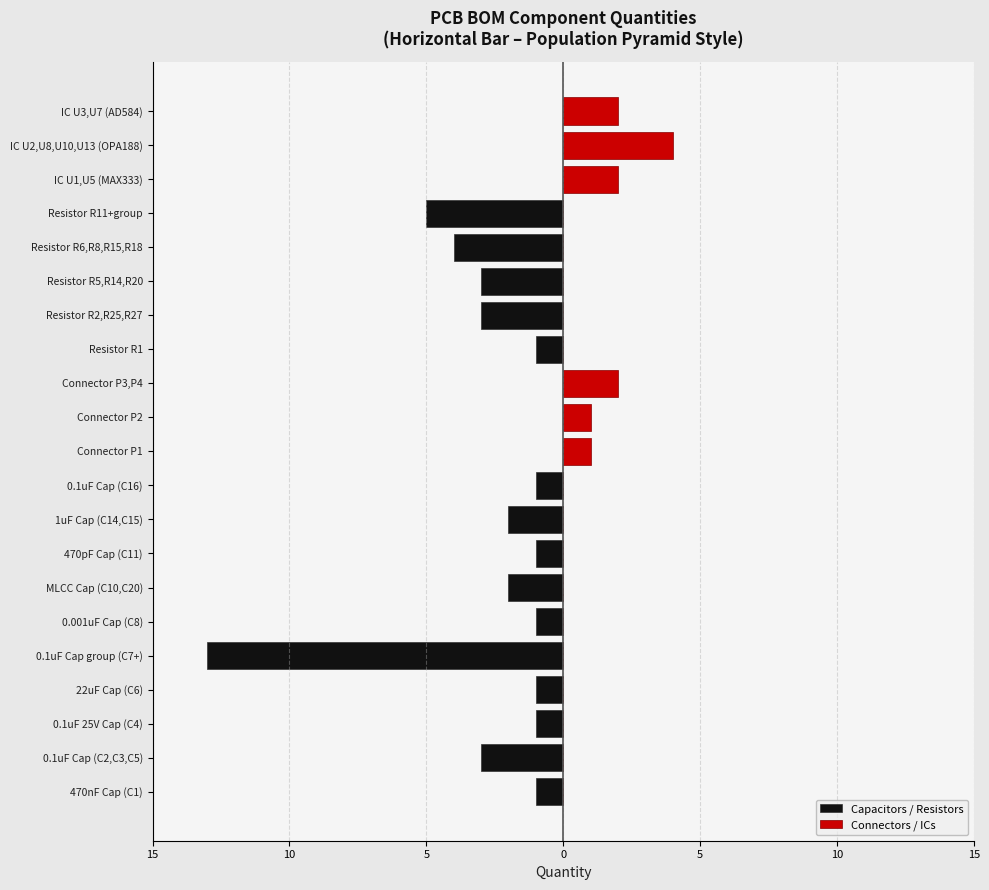

How many bars are there in each group?

2